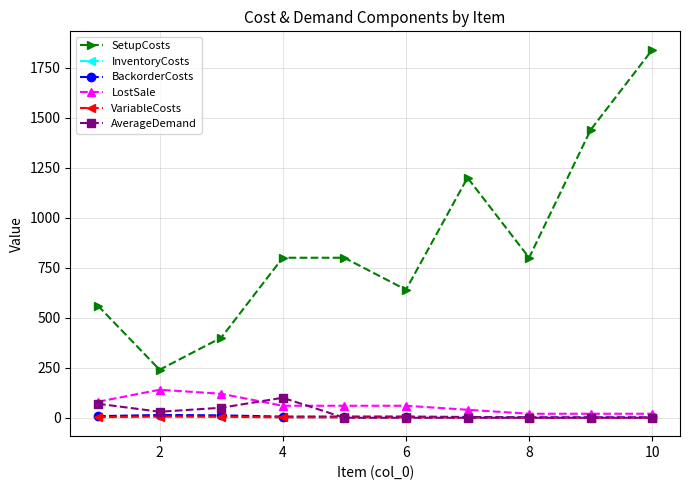

Which series has the largest range (max minus min)?

SetupCosts